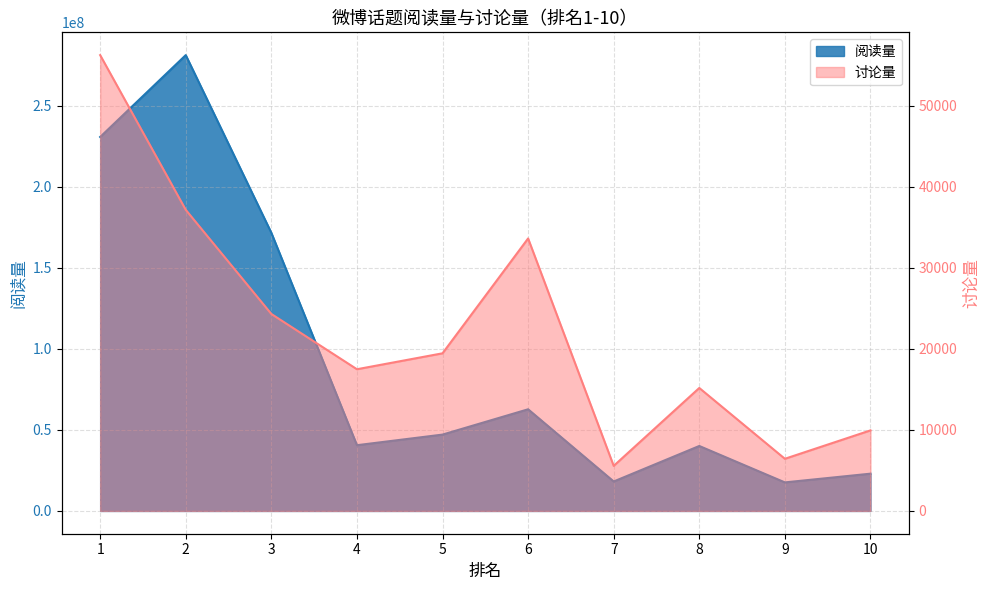

Which category has the highest value in the 阅读量 series?

2